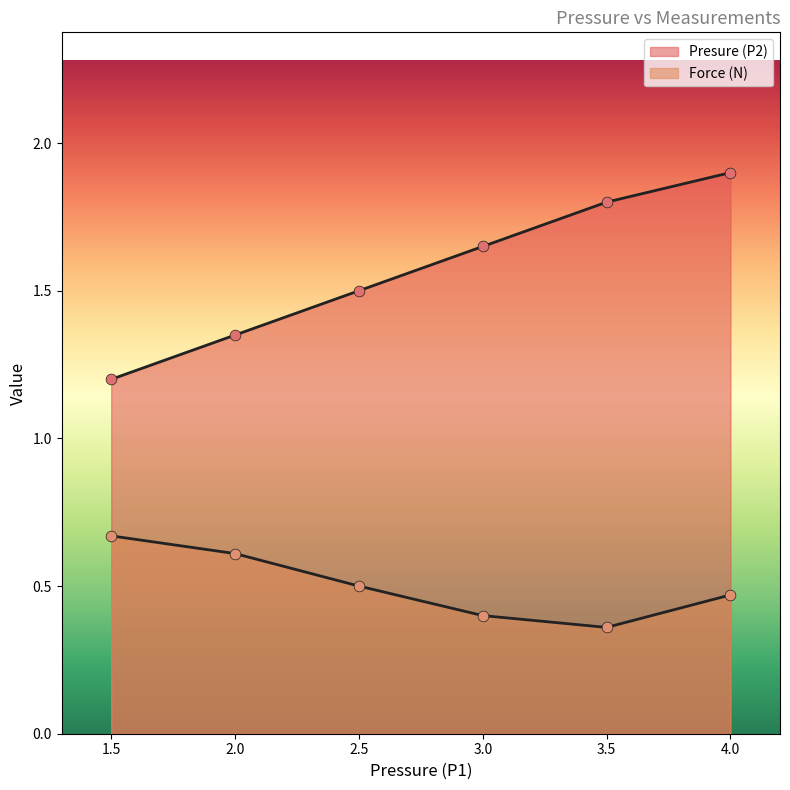

At which category is the sum across all series the highest?

4.0